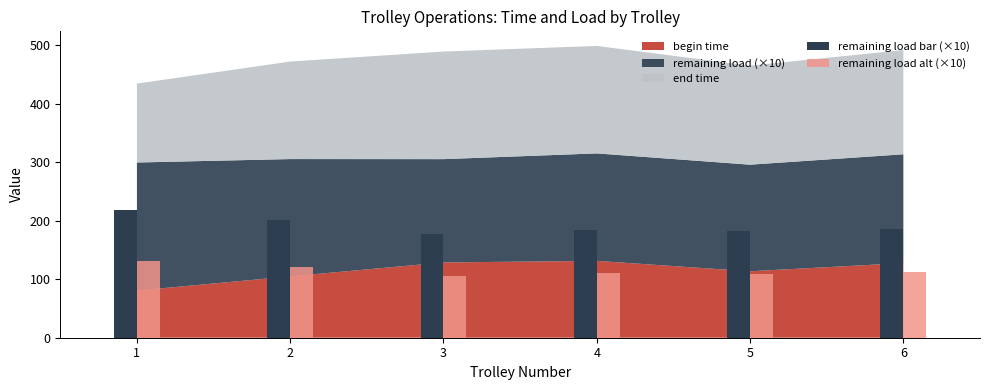

Which series has the widest spread of values?

remaining load bar (×10)